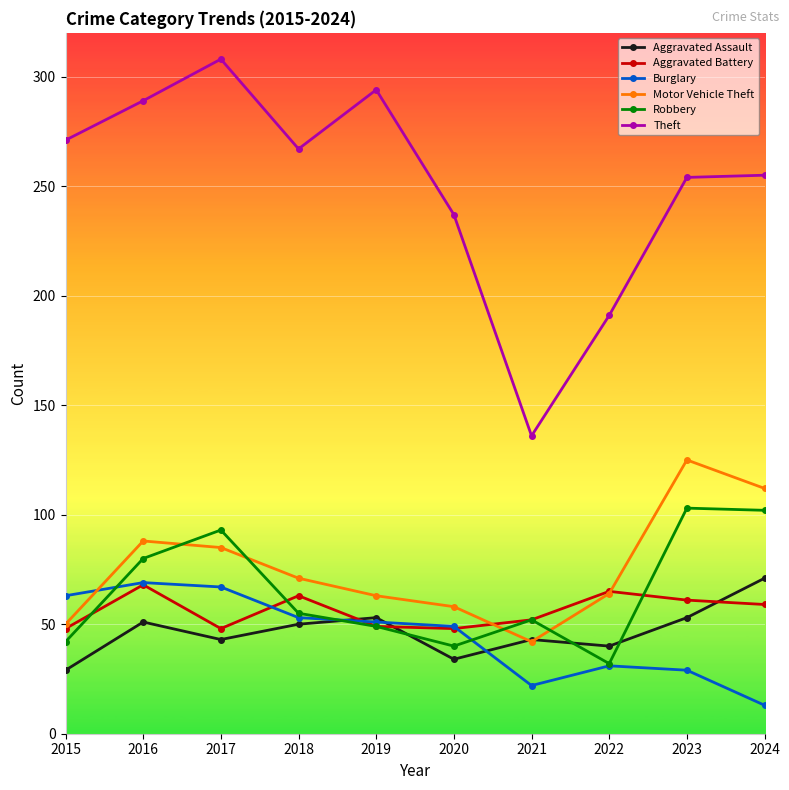

True or false: Aggravated Battery and Theft intersect in this chart.

False